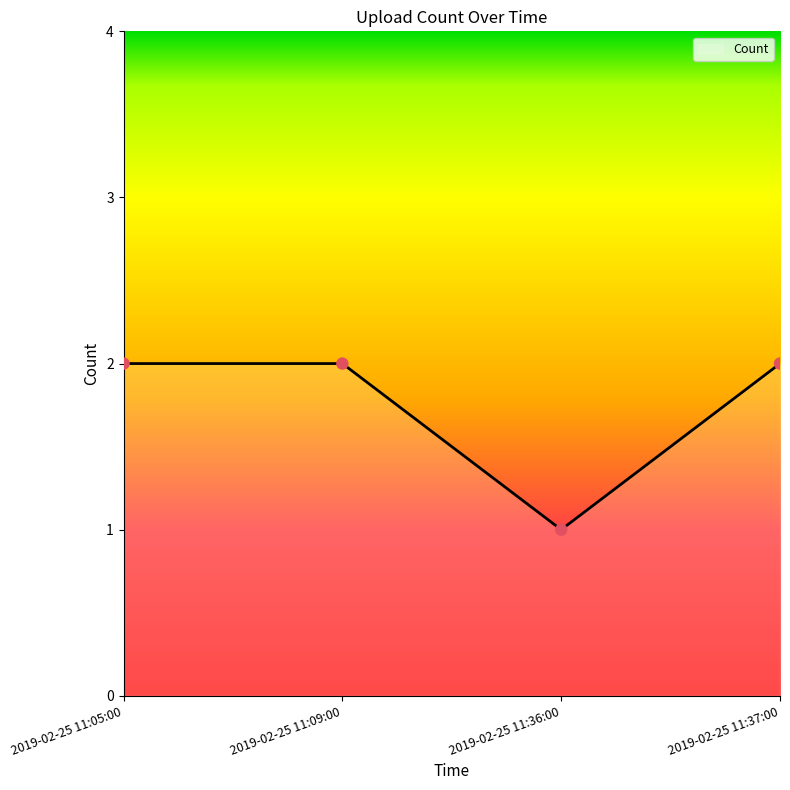

Which has a higher value, 2019-02-25 11:05:00 or 2019-02-25 11:36:00?

2019-02-25 11:05:00